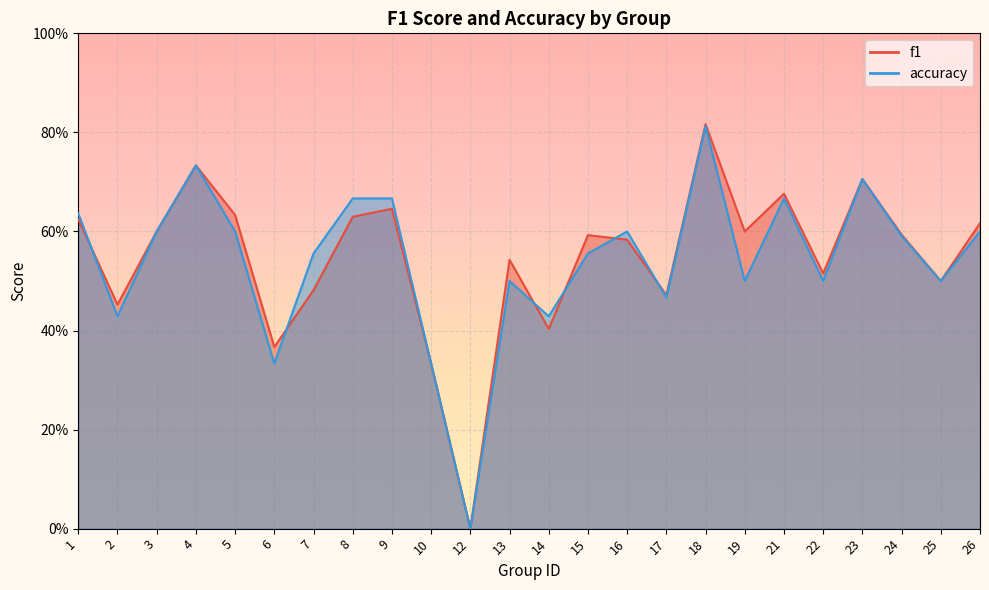

In accuracy, how many points are lower than both neighbors (excluding endpoints)?

8